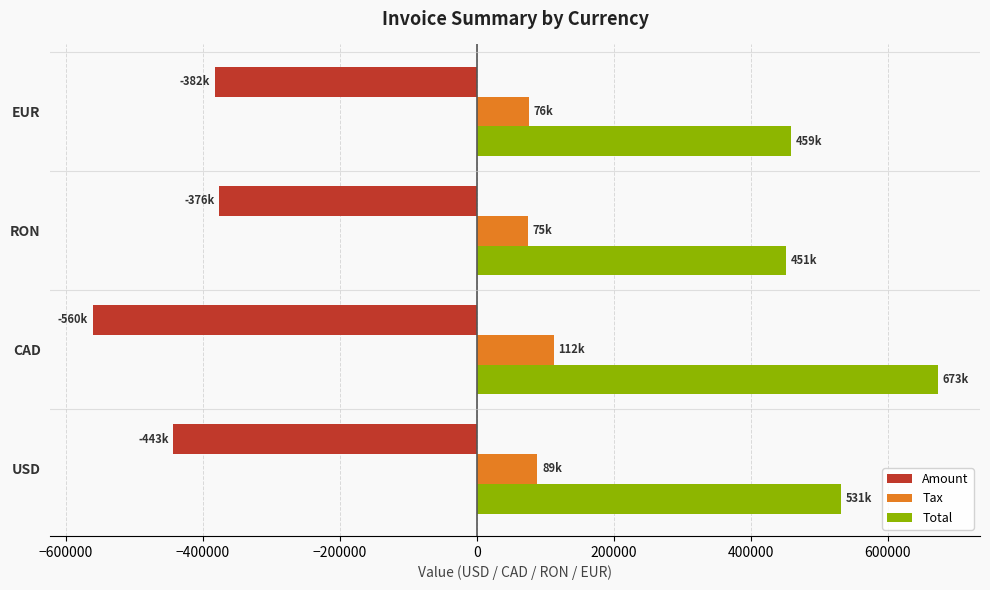

What is the smallest value displayed?

-560482.0